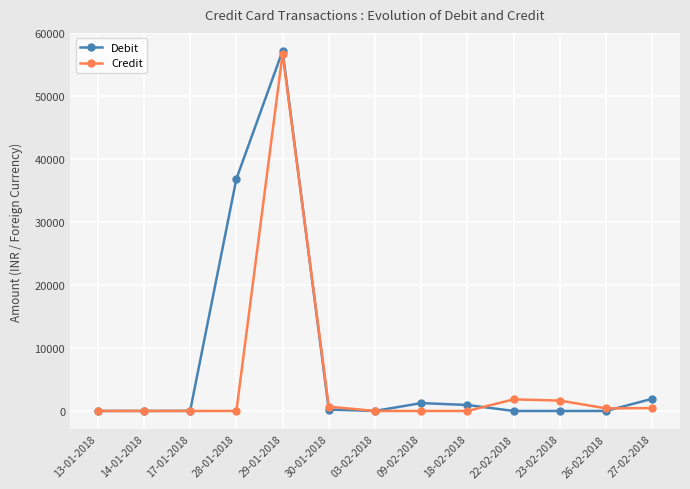

What is the label of the 12th point from the left?

26-02-2018